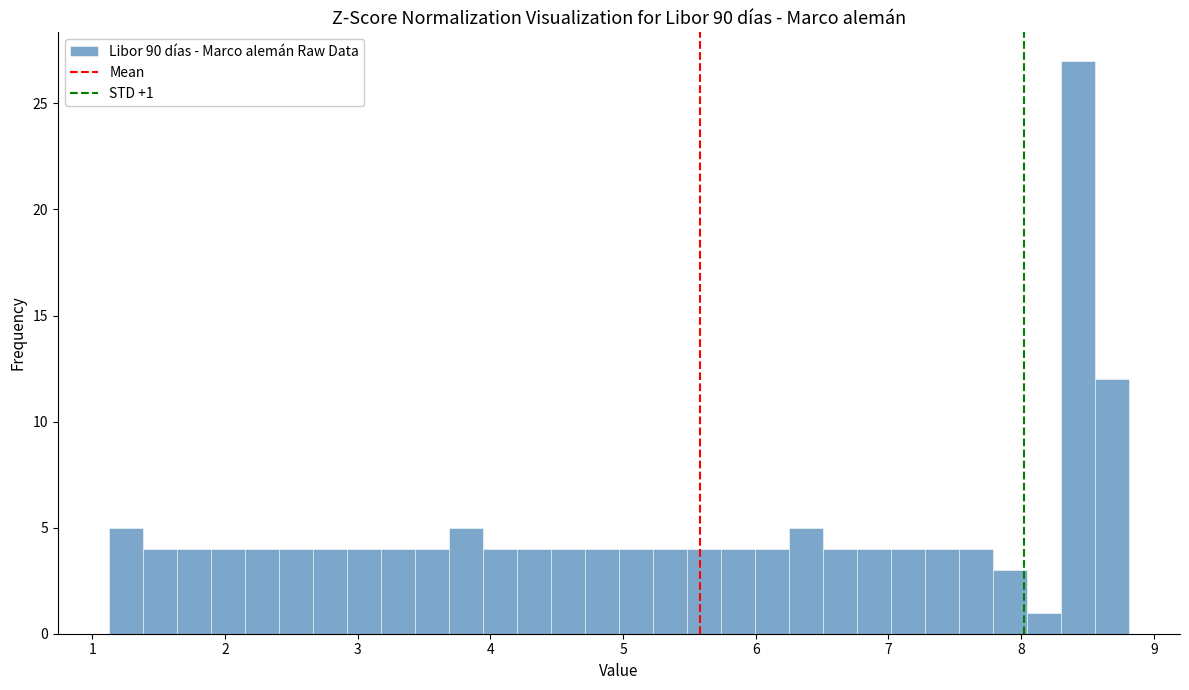

Around what value on the x-axis is the tallest bar? Give the approximate position of its centre, as read against the axis.

8.4